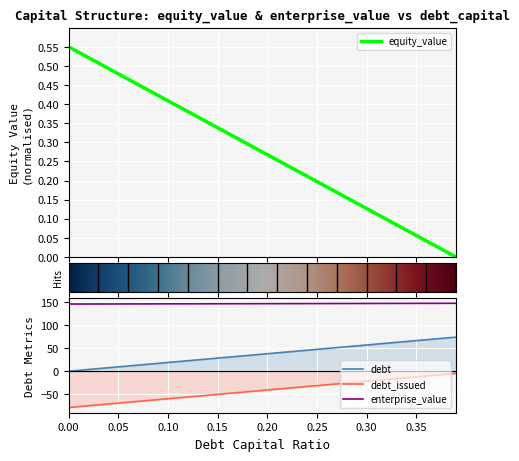

True or false: enterprise_value and debt intersect in this chart.

False